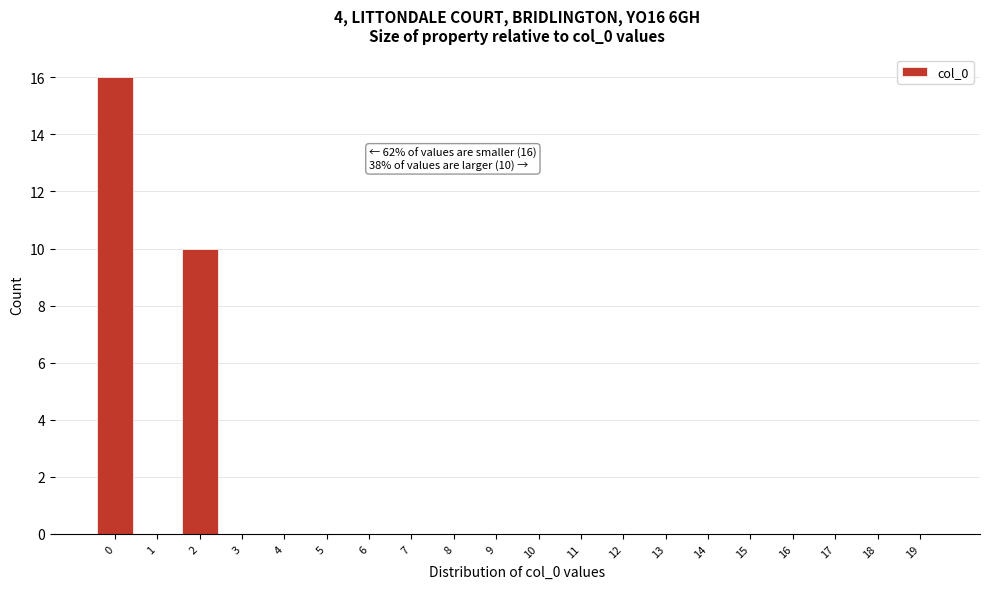

Reading left to right, what are all the values shown in this chart?

0=16	1=0	2=10	3=0	4=0	5=0	6=0	7=0	8=0	9=0	10=0	11=0	12=0	13=0	14=0	15=0	16=0	17=0	18=0	19=0